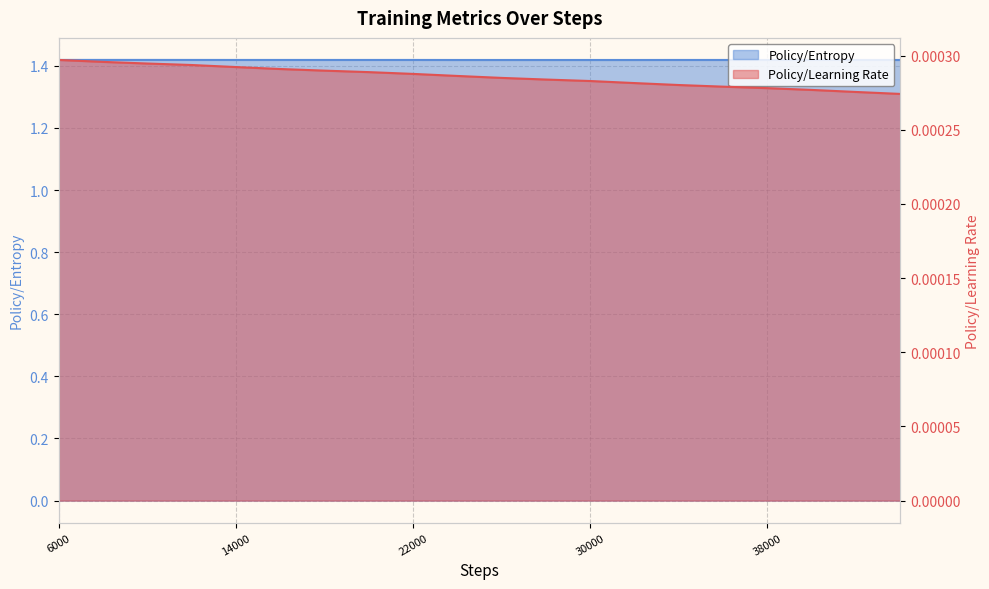

True or false: Policy/Entropy has a value of 1.4 at 32000.

True